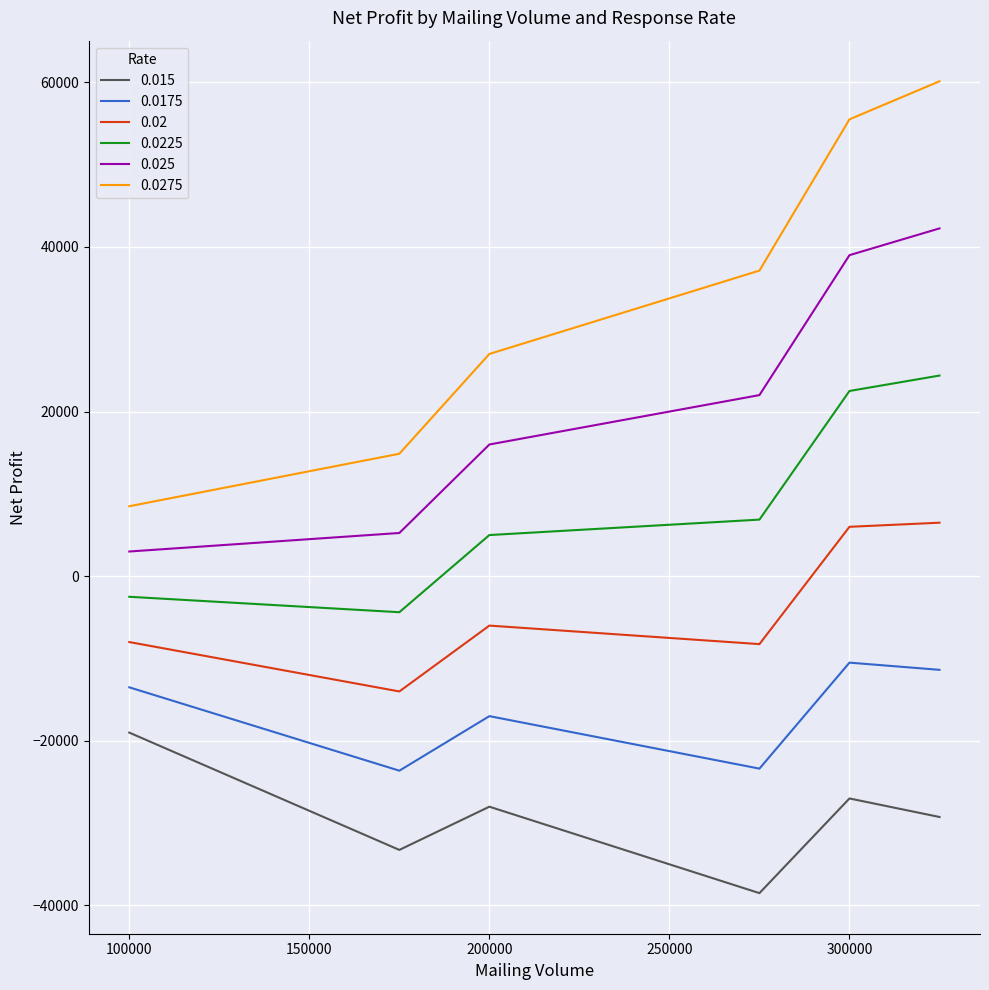

What is the minimum value shown in the chart?

-38500